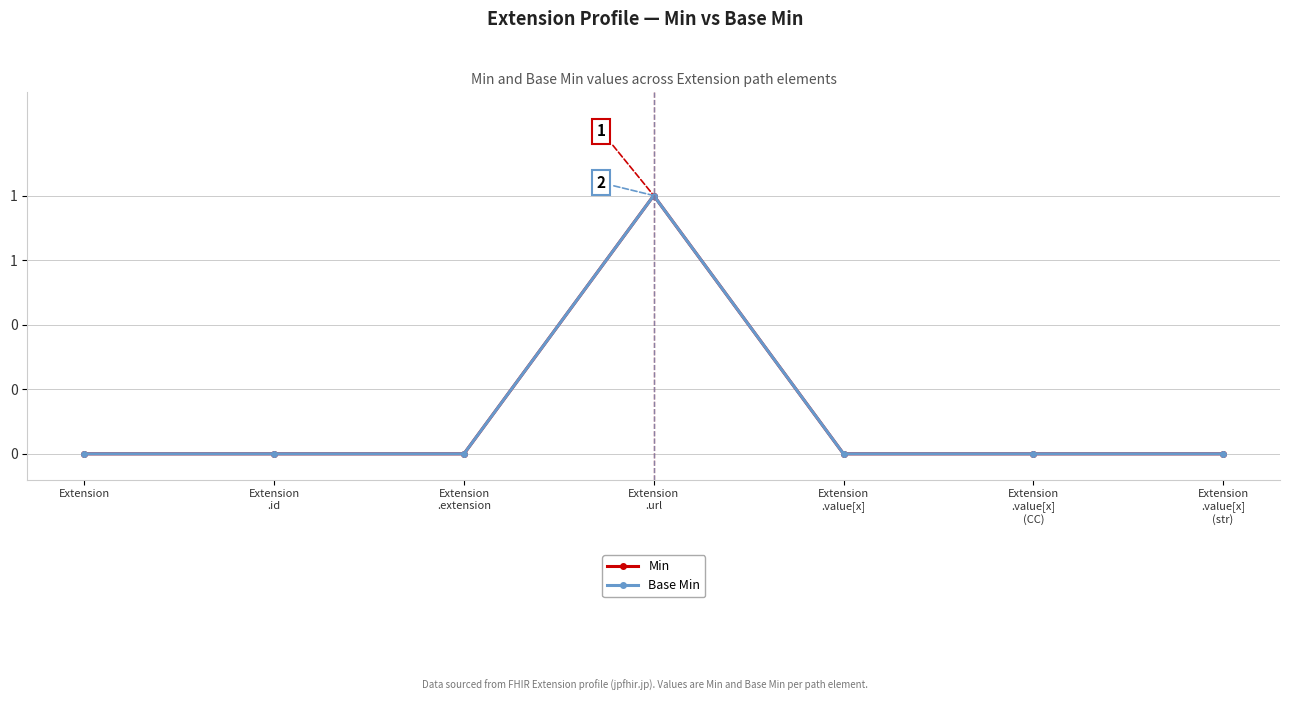

The value of Min at Extension
.id is 1. True or false?

False